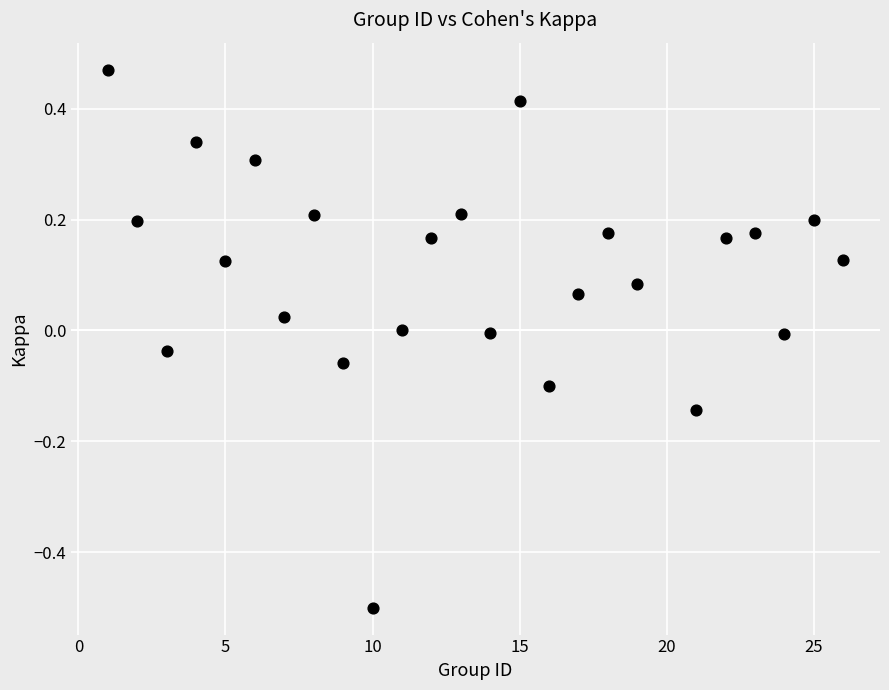

What is the range of X values (max minus min)?

25.0